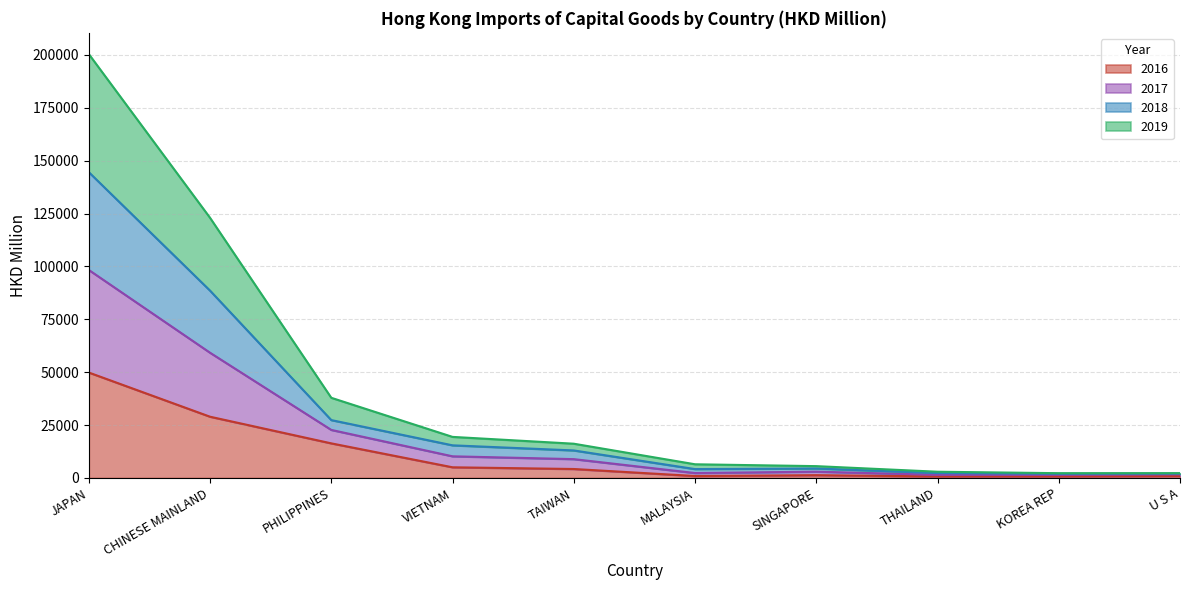

What is the minimum value shown in the chart?

721.8